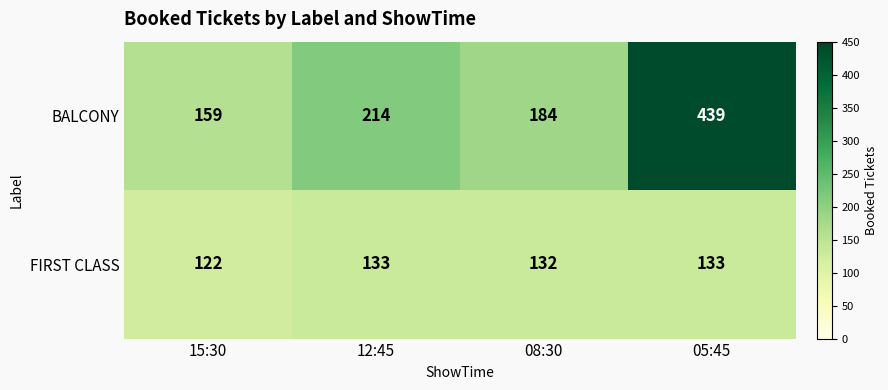

Reading left to right, extract all data points from this chart.

BALCONY: 159	214	184	439
FIRST CLASS: 122	133	132	133